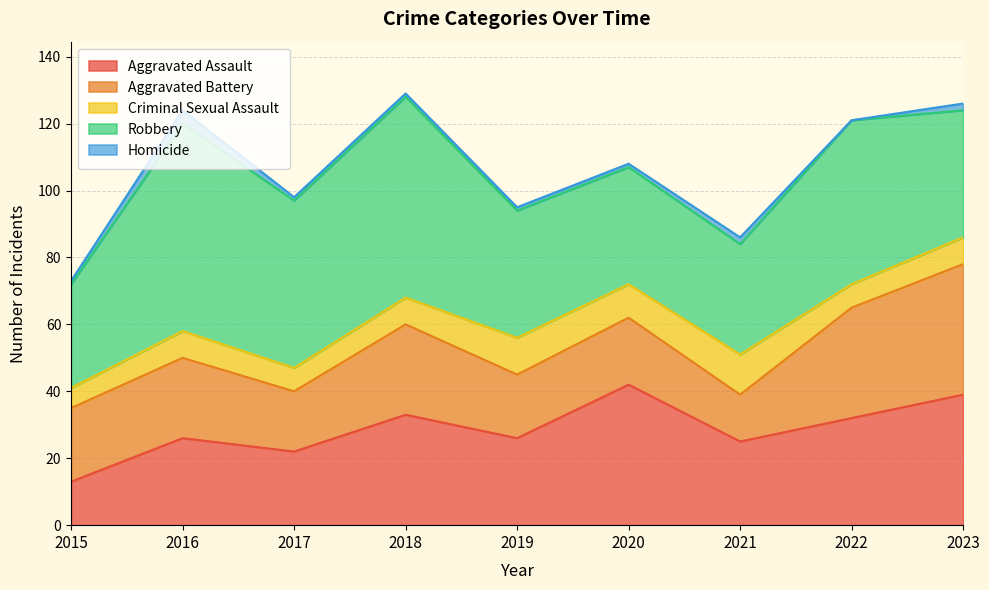

In Aggravated Assault, how many points are higher than both neighbors (excluding endpoints)?

3